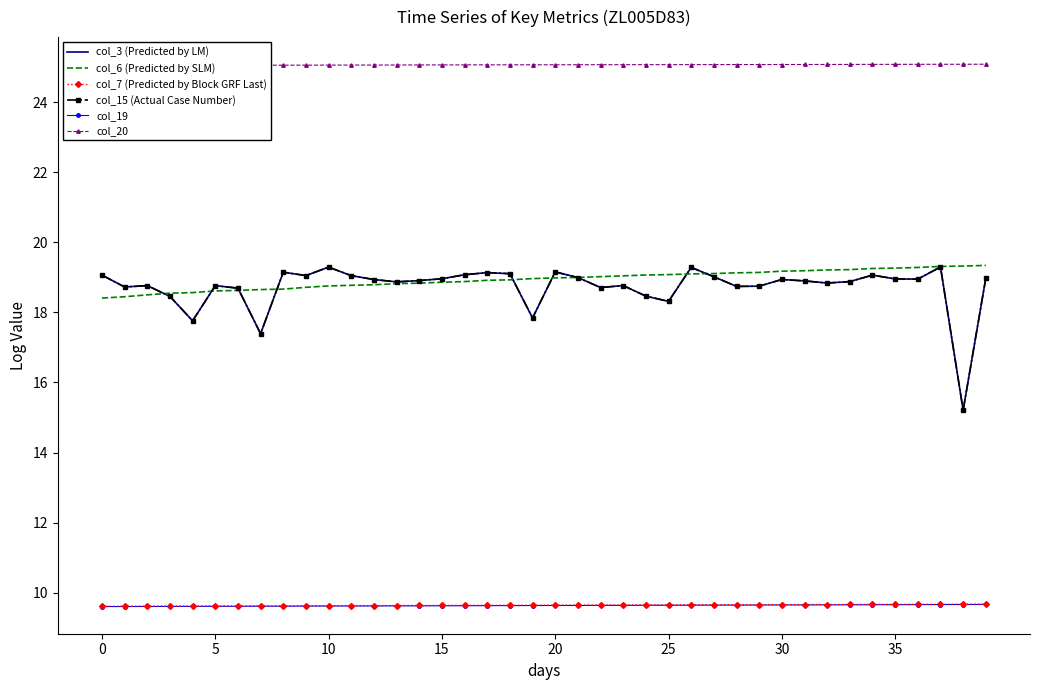

Reading left to right, transcribe all the data shown in this chart.

col_3 (Predicted by LM): 19.1	18.7	18.8	18.5	17.8	18.8	18.7	17.4	19.1	19.1	19.3	19.0	18.9	18.9	18.9	19.0	19.1	19.1	19.1	17.8	19.2	19.0	18.7	18.8	18.5	18.3	19.3	19.0	18.7	18.7	18.9	18.9	18.8	18.9	19.1	19.0	19.0	19.3	15.2	19.0
col_6 (Predicted by SLM): 18.4	18.4	18.5	18.5	18.6	18.6	18.6	18.7	18.7	18.7	18.8	18.8	18.8	18.8	18.8	18.9	18.9	18.9	18.9	19.0	19.0	19.0	19.0	19.0	19.1	19.1	19.1	19.1	19.1	19.1	19.2	19.2	19.2	19.2	19.3	19.3	19.3	19.3	19.3	19.3
col_7 (Predicted by Block GRF Last): 9.6	9.6	9.6	9.6	9.6	9.6	9.6	9.6	9.6	9.6	9.6	9.6	9.6	9.6	9.6	9.6	9.6	9.6	9.6	9.6	9.6	9.6	9.6	9.7	9.7	9.7	9.7	9.7	9.7	9.7	9.7	9.7	9.7	9.7	9.7	9.7	9.7	9.7	9.7	9.7
col_15 (Actual Case Number): 19.1	18.7	18.8	18.5	17.8	18.8	18.7	17.4	19.1	19.1	19.3	19.0	18.9	18.9	18.9	19.0	19.1	19.1	19.1	17.8	19.2	19.0	18.7	18.8	18.5	18.3	19.3	19.0	18.7	18.7	18.9	18.9	18.8	18.9	19.1	19.0	19.0	19.3	15.2	19.0
col_19: 9.6	9.6	9.6	9.6	9.6	9.6	9.6	9.6	9.6	9.6	9.6	9.6	9.6	9.6	9.6	9.6	9.6	9.6	9.6	9.6	9.6	9.6	9.6	9.6	9.6	9.6	9.6	9.6	9.6	9.6	9.7	9.7	9.7	9.7	9.7	9.7	9.7	9.7	9.7	9.7
col_20: 25.1	25.1	25.1	25.1	25.1	25.1	25.1	25.1	25.1	25.1	25.1	25.1	25.1	25.1	25.1	25.1	25.1	25.1	25.1	25.1	25.1	25.1	25.1	25.1	25.1	25.1	25.1	25.1	25.1	25.1	25.1	25.1	25.1	25.1	25.1	25.1	25.1	25.1	25.1	25.1